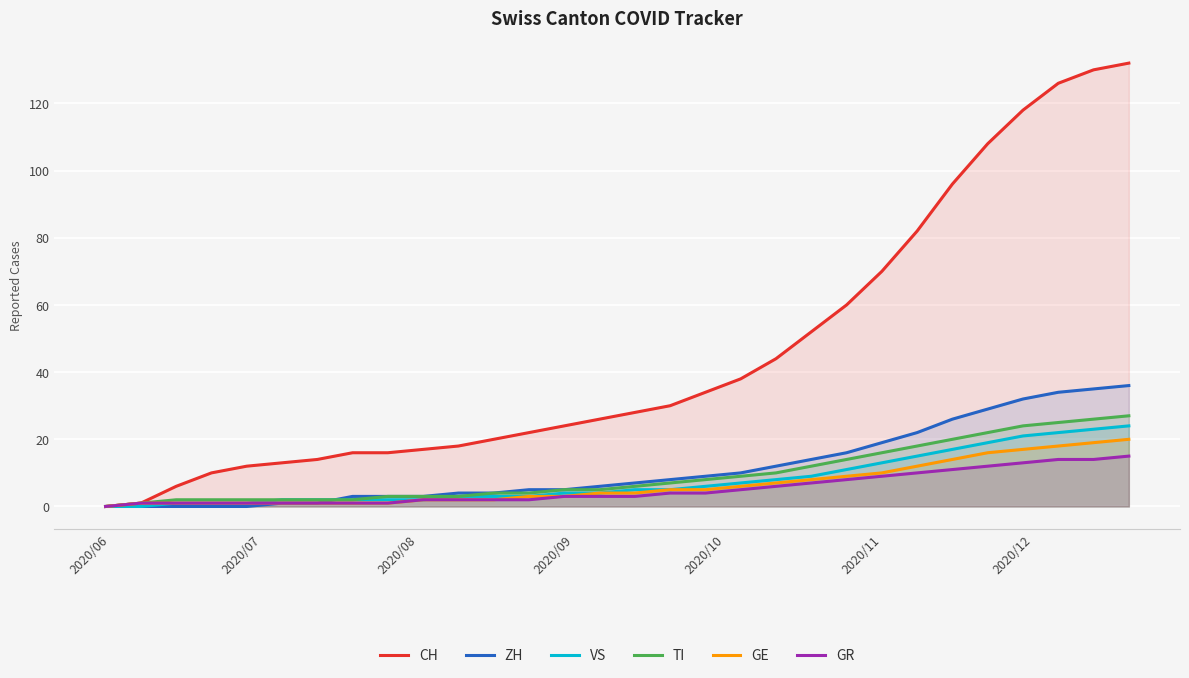

True or false: TI and CH intersect in this chart.

False